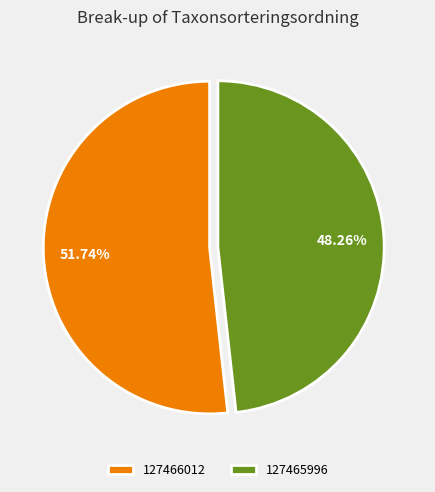

Approximately how many times larger is the value at 127466012 compared to 127465996?

1.1